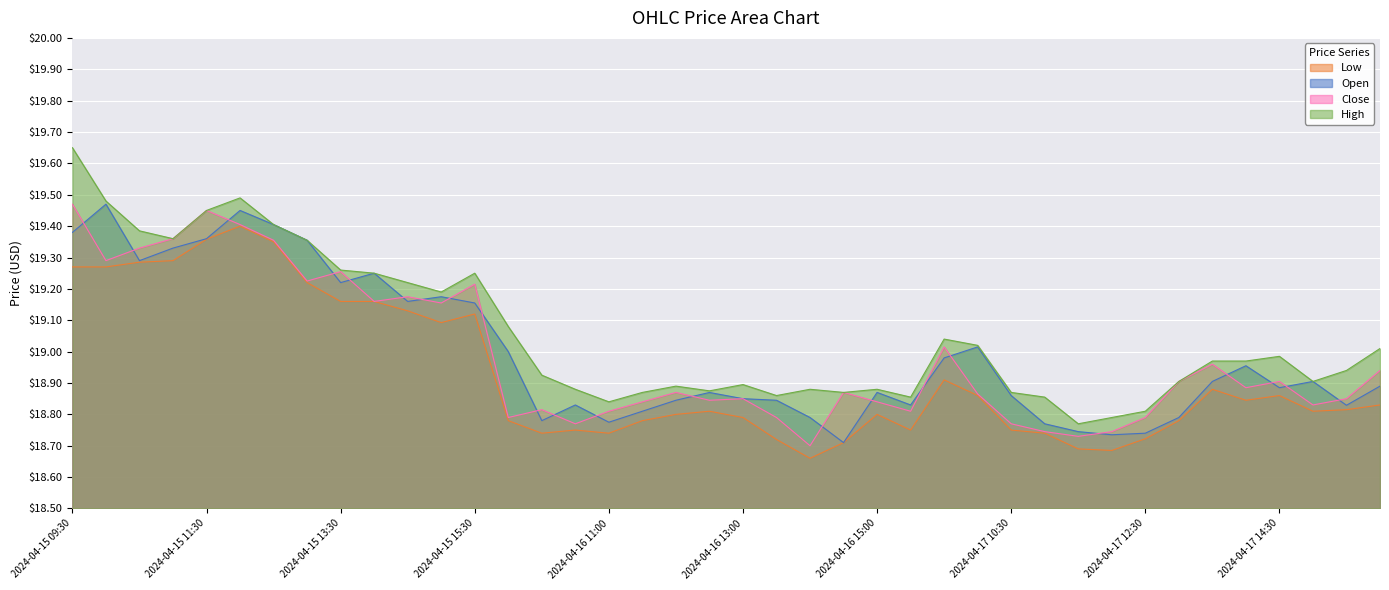

The Low series shows 0.2 at 2024-04-18 09:30. True or false?

False